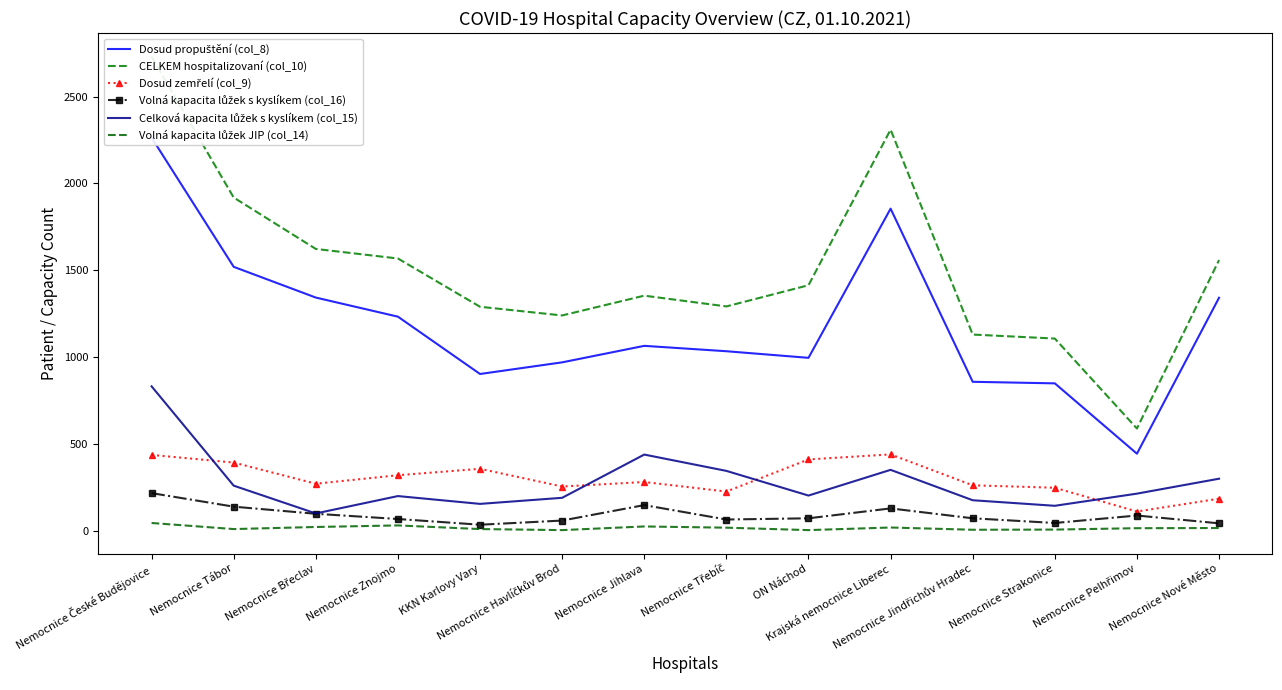

How many lines are shown in the chart?

6